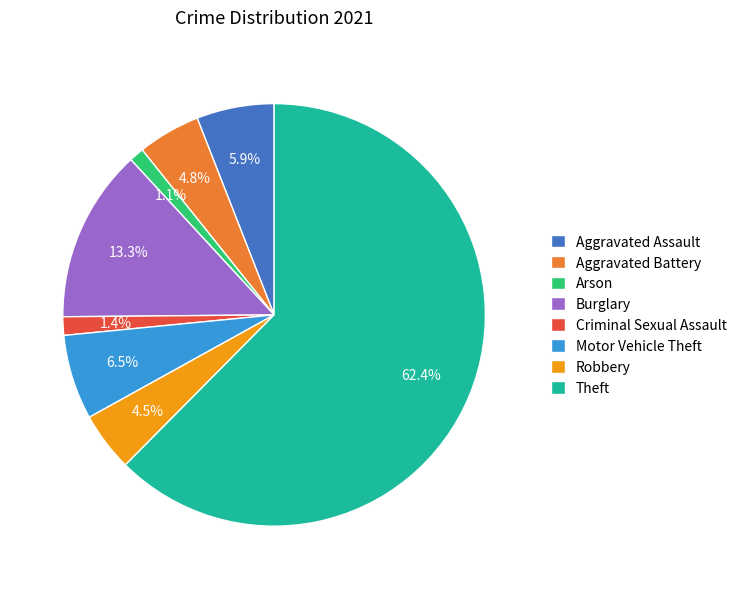

Combined, do Arson and Aggravated Battery account for over 50%?

No